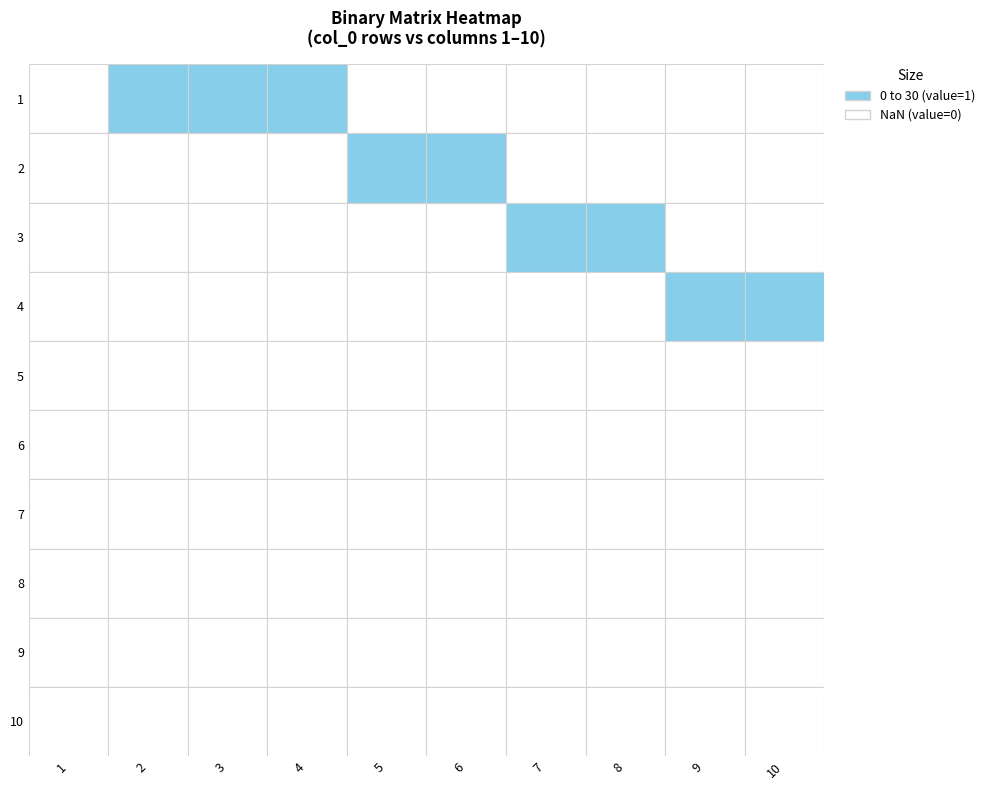

How many categories are shown in the chart?

10